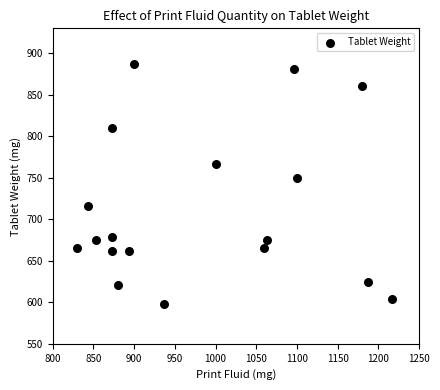

What is the range of X values (max minus min)?

386.7